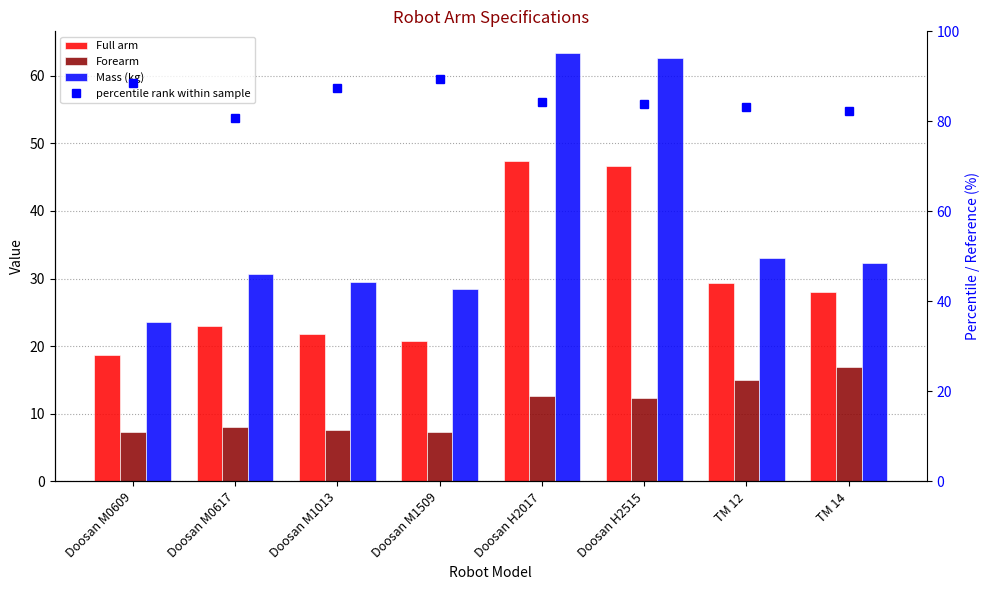

At which label does Mass (kg) reach its minimum?

Doosan M0609